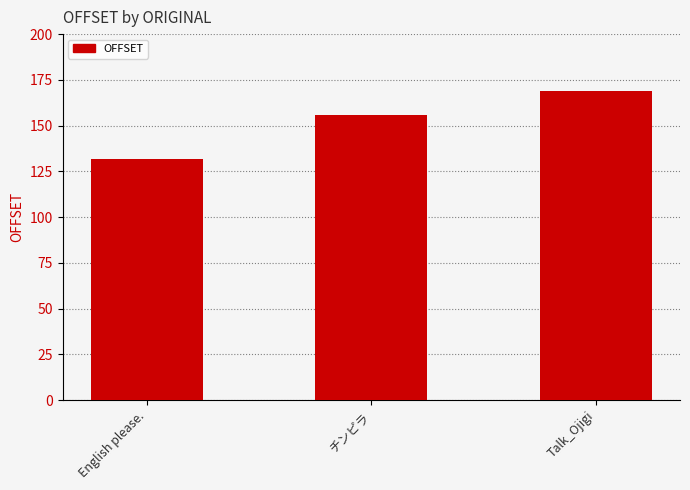

What is the sum of all values?

457